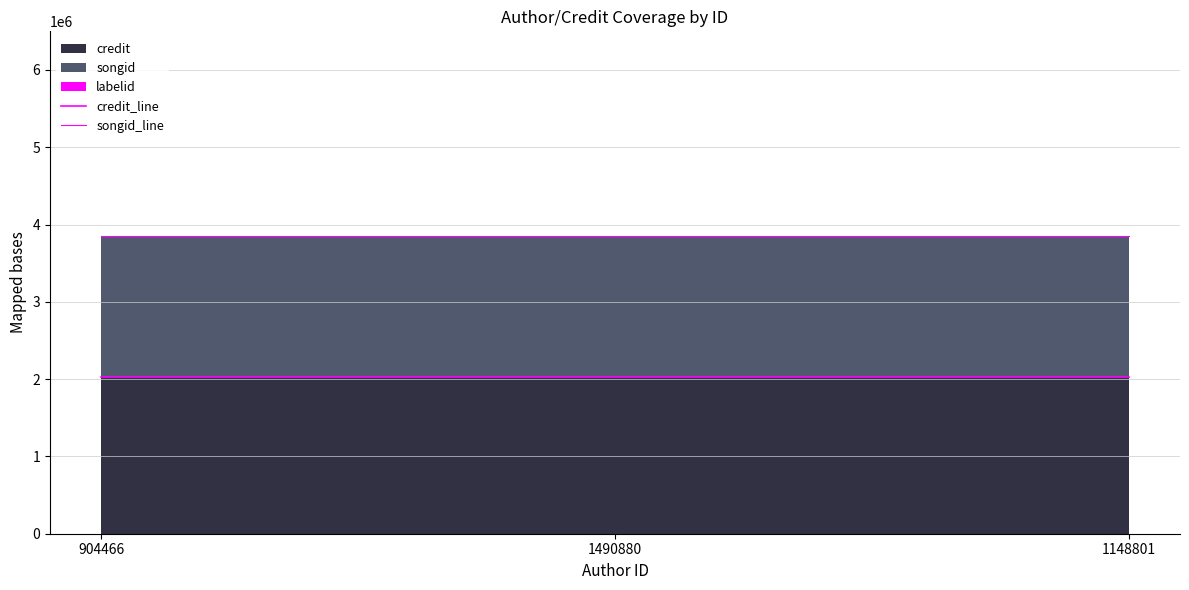

Is it true that songid_line equals 3846580 at 1490880?

True